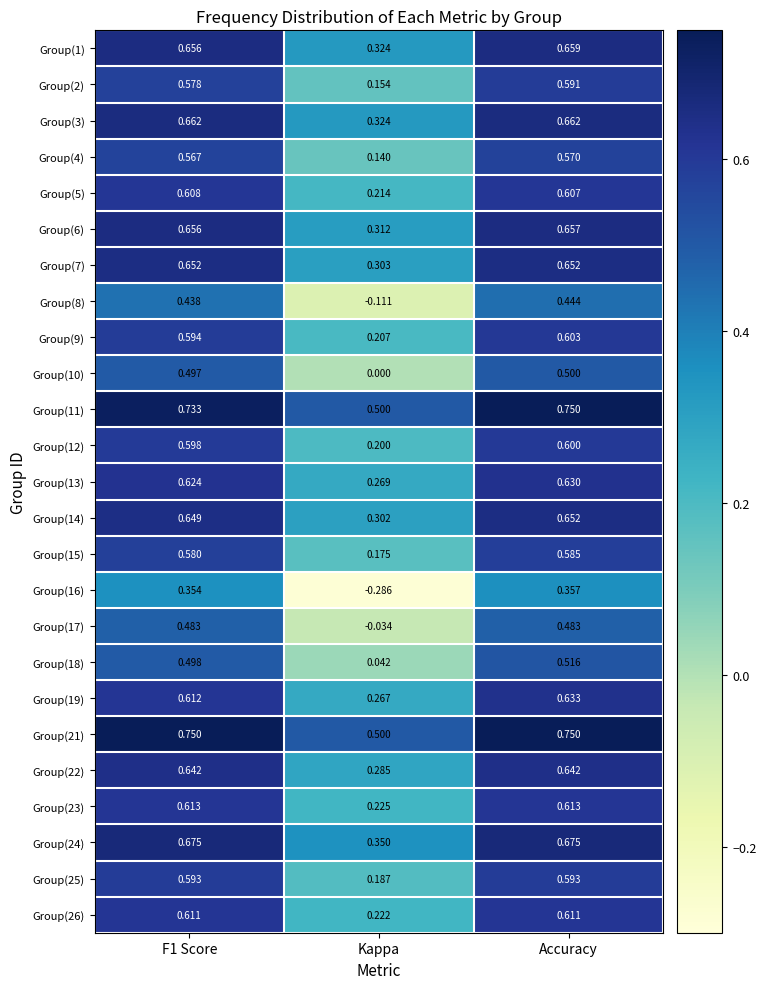

Which label corresponds to the smallest value in the chart?

Kappa